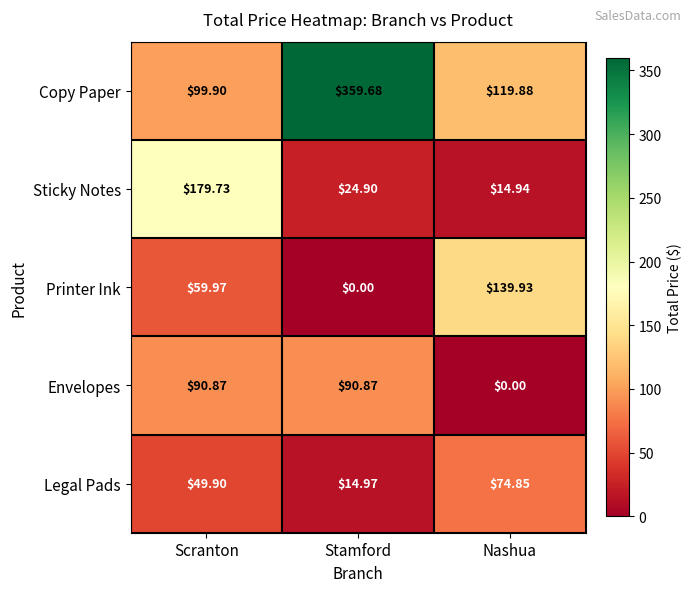

Between Scranton and Stamford, which series saw the biggest shift?

Copy Paper